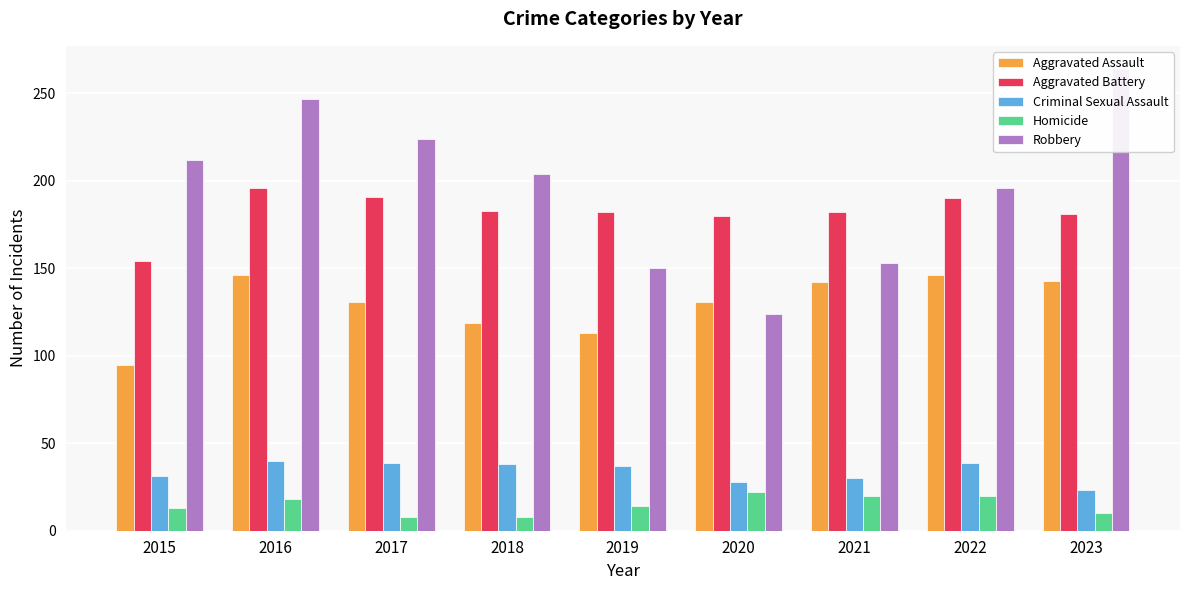

The value of Homicide at 2019 is 14. True or false?

True